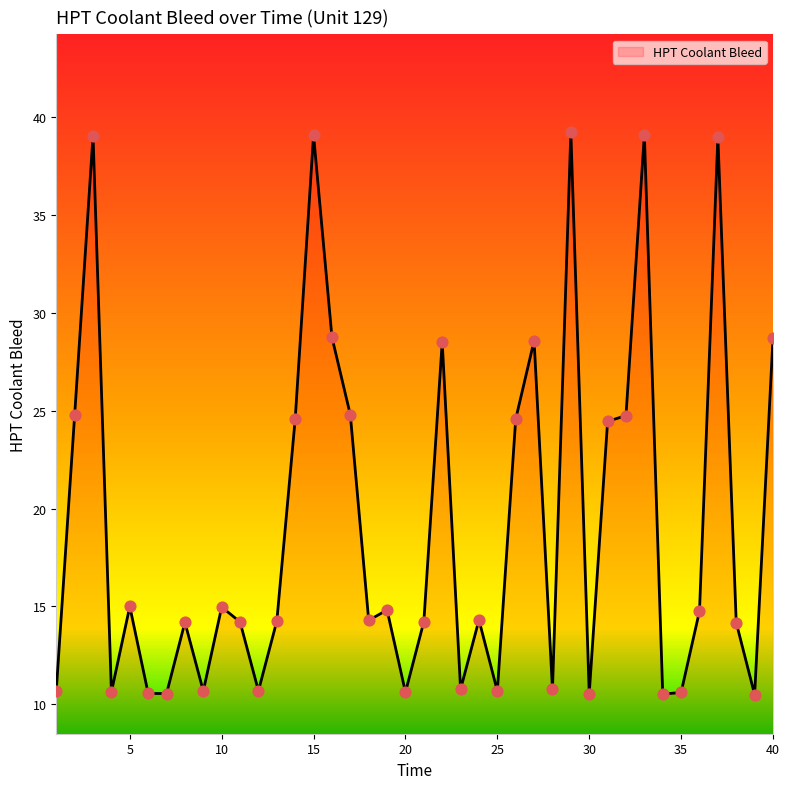

What is the minimum value shown in the chart?

10.5